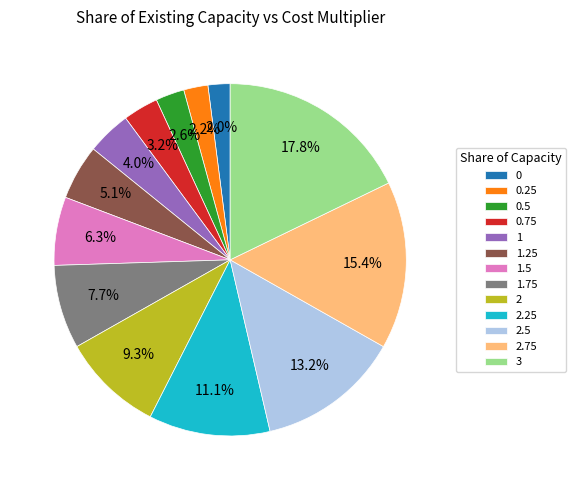

Is there any slice that represents more than half of the pie?

No